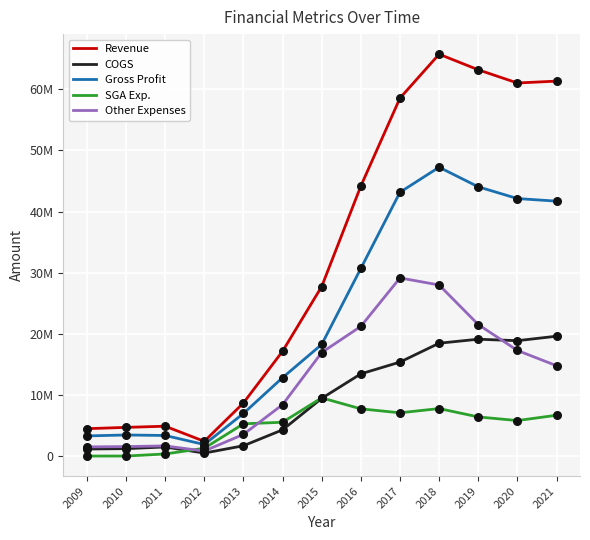

What are all the series names shown in the legend?

Revenue, COGS, Gross Profit, SGA Exp., Other Expenses